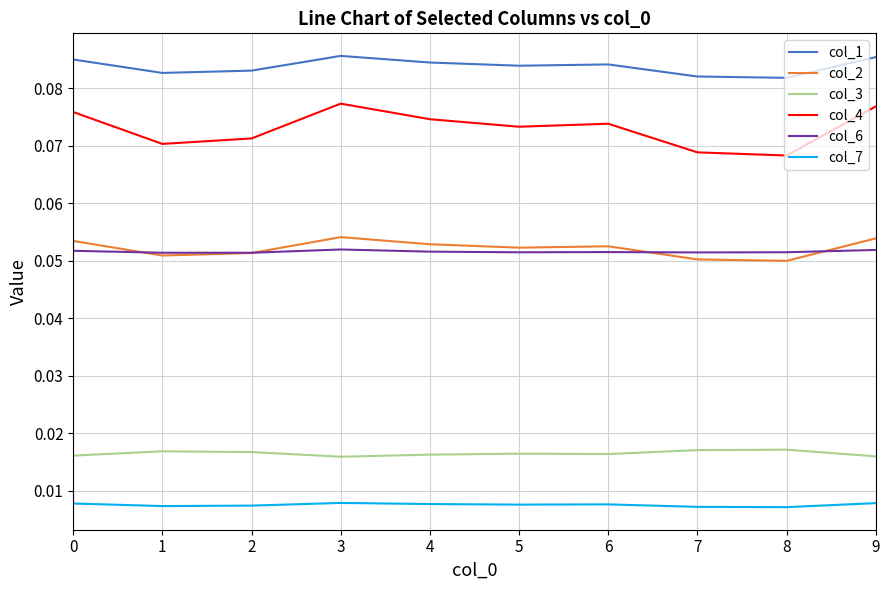

True or false: col_2 has more than 0 points higher than both neighbors.

True